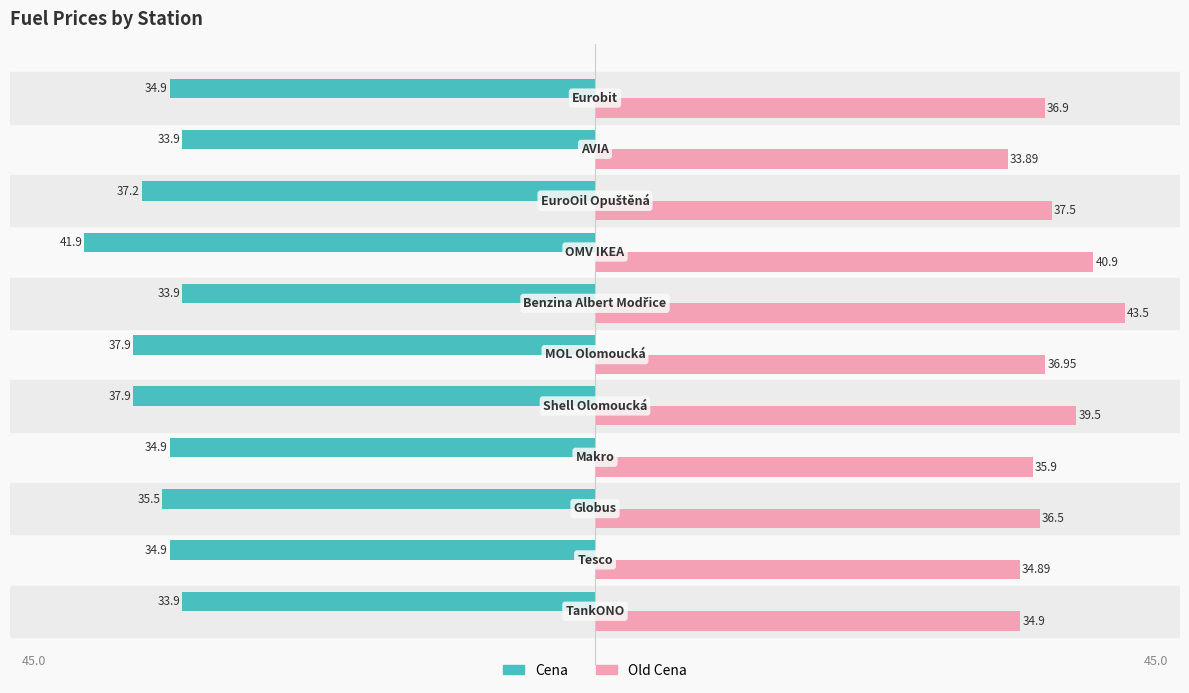

List the series in order of their overall mean, highest first.

Old Cena, Cena